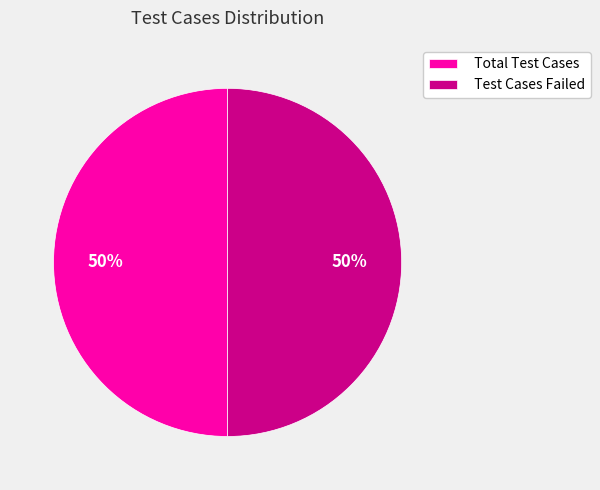

Is the sum of Total Test Cases and Test Cases Failed greater than half?

Yes